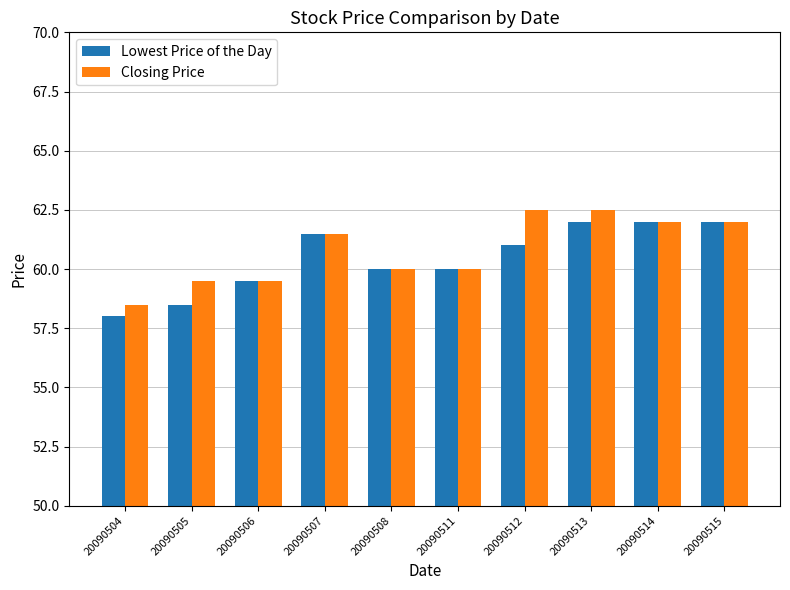

What is the difference between the Closing Price values at 20090504 and 20090513?

4.0